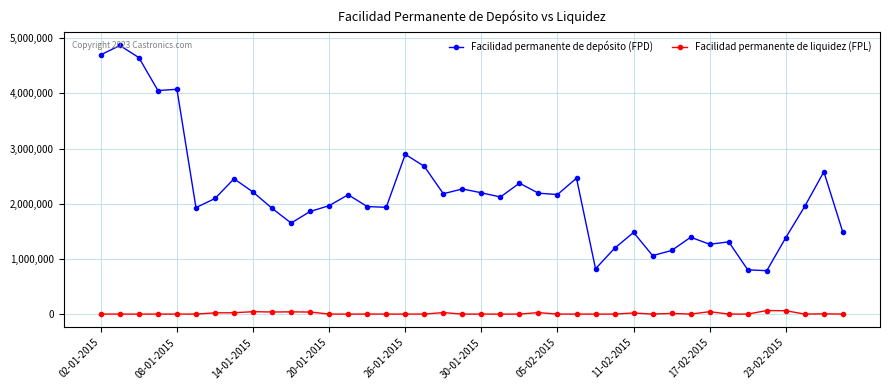

List the series in order of their peak value, lowest first.

Facilidad permanente de liquidez (FPL), Facilidad permanente de depósito (FPD)